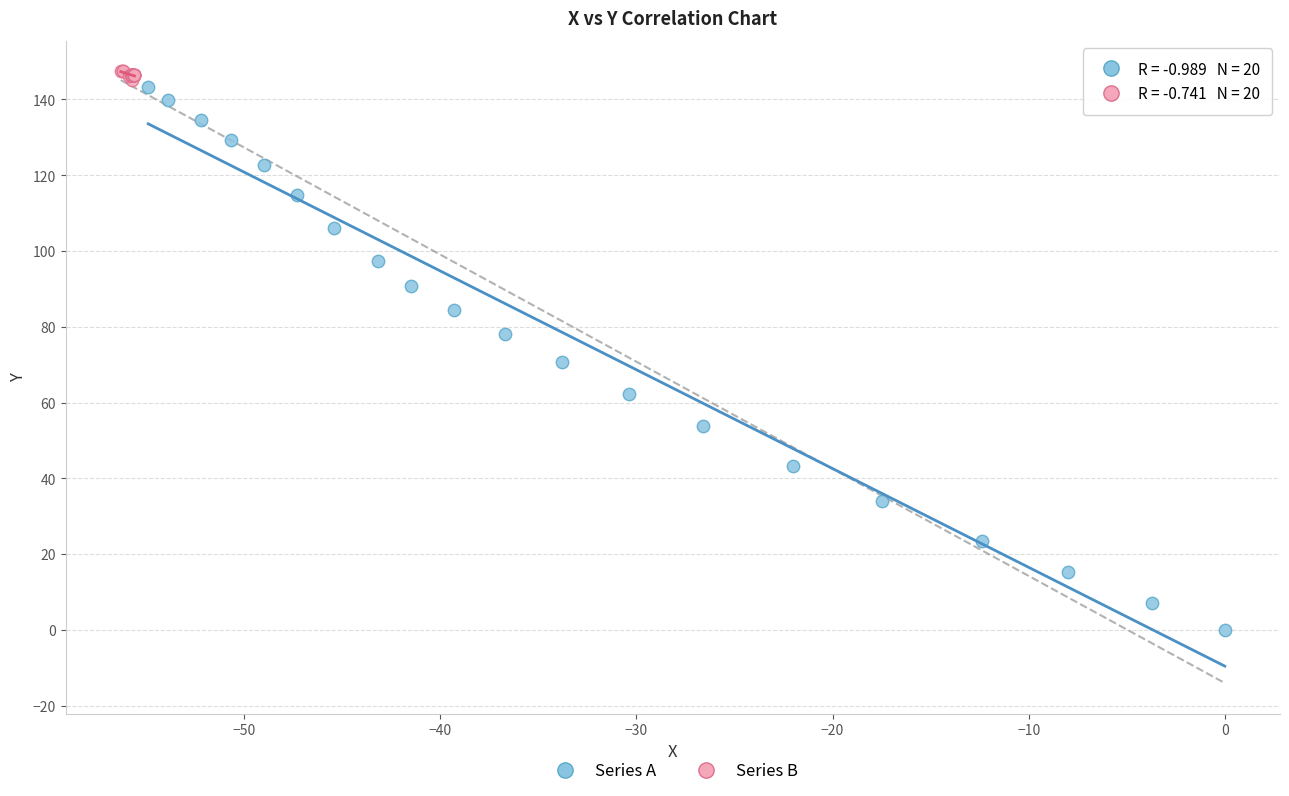

Which series contains the lowest Y value?

Series A